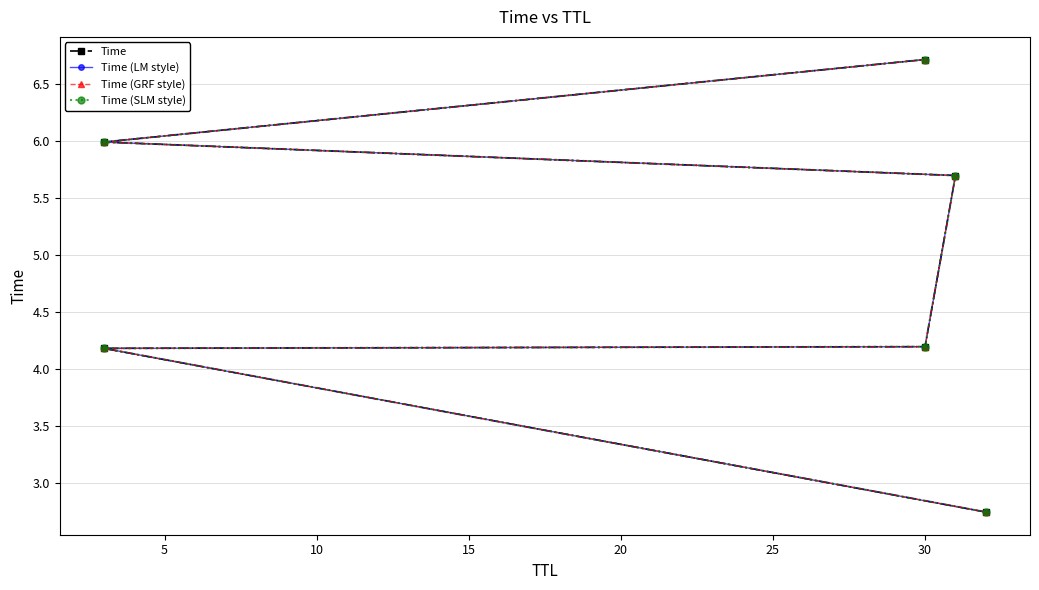

True or false: Time (LM style) has more than 2 interior local peaks.

False